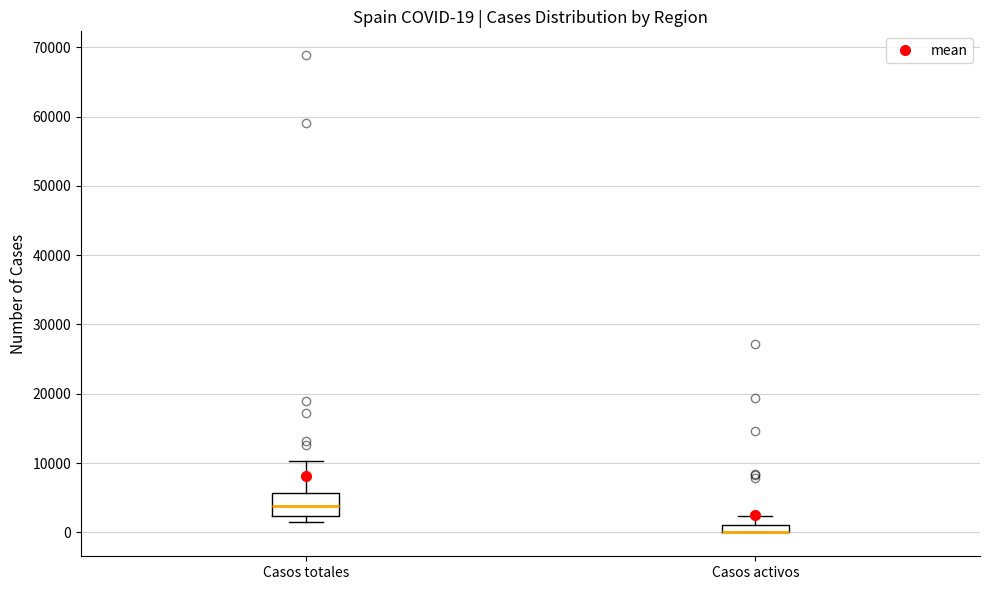

Comparing the boxes themselves (not the whiskers), which one is the tallest?

Casos totales